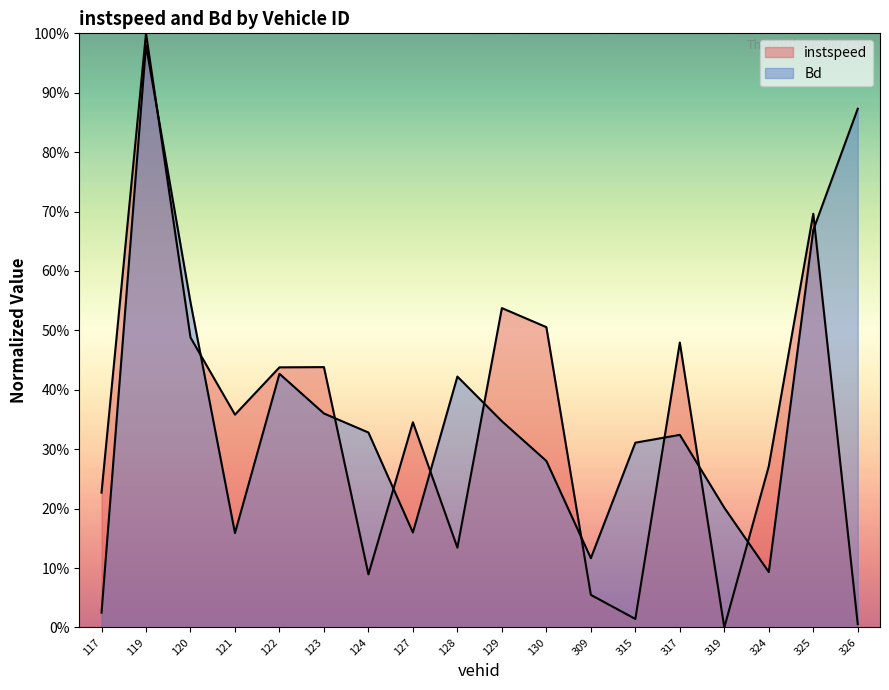

Between 128 and 325, which series saw the biggest shift?

instspeed